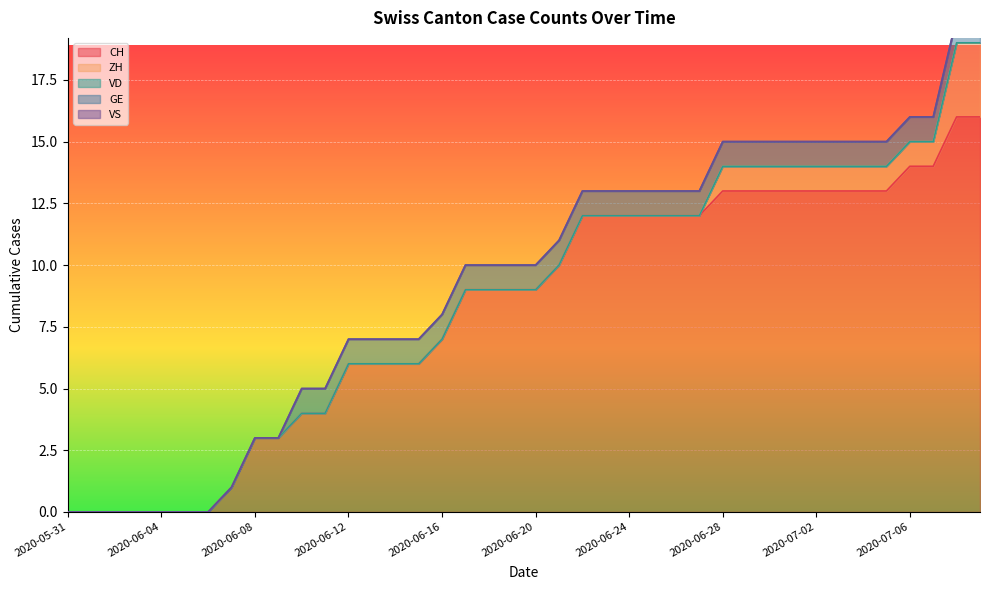

How many values in the CH series are below 9?

17